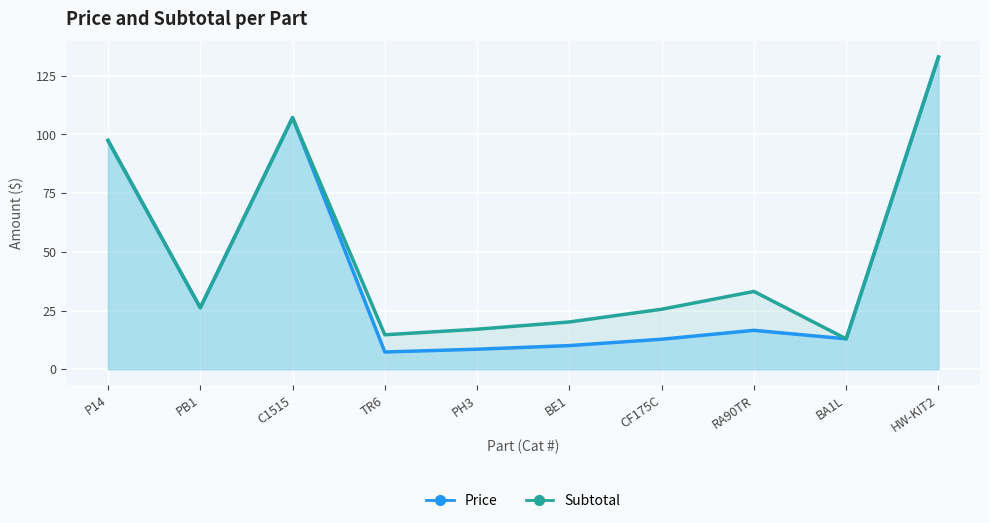

At which category does the chart reach its minimum across all series?

TR6